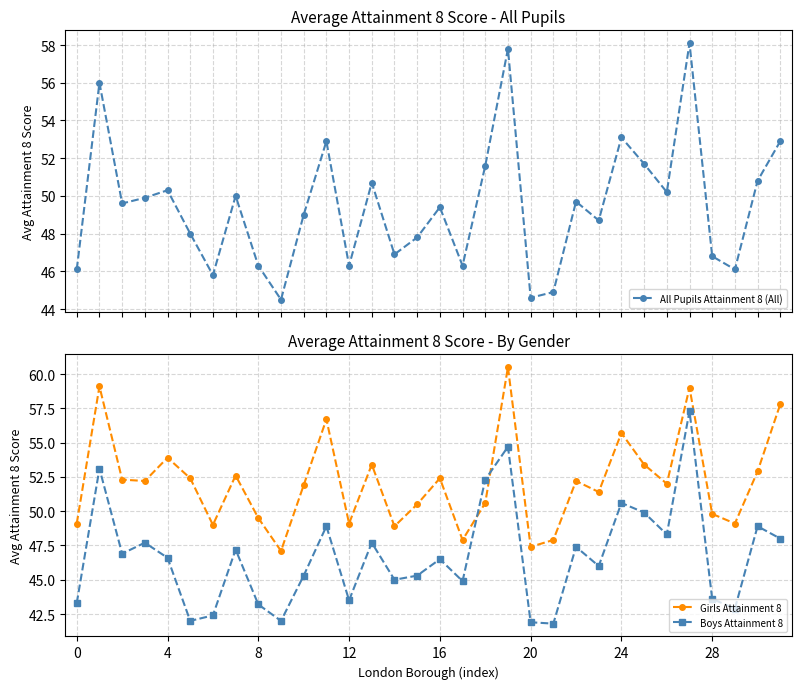

How many distinct data groups are displayed?

3